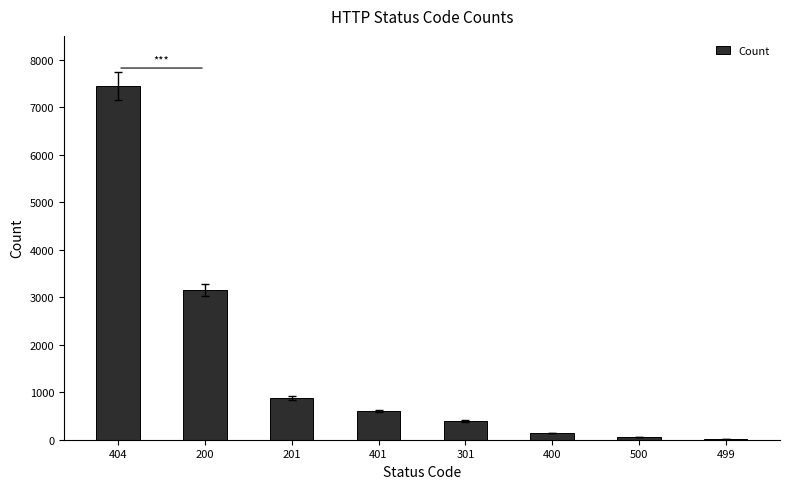

What value does the data have at 400, to the nearest 50?

150